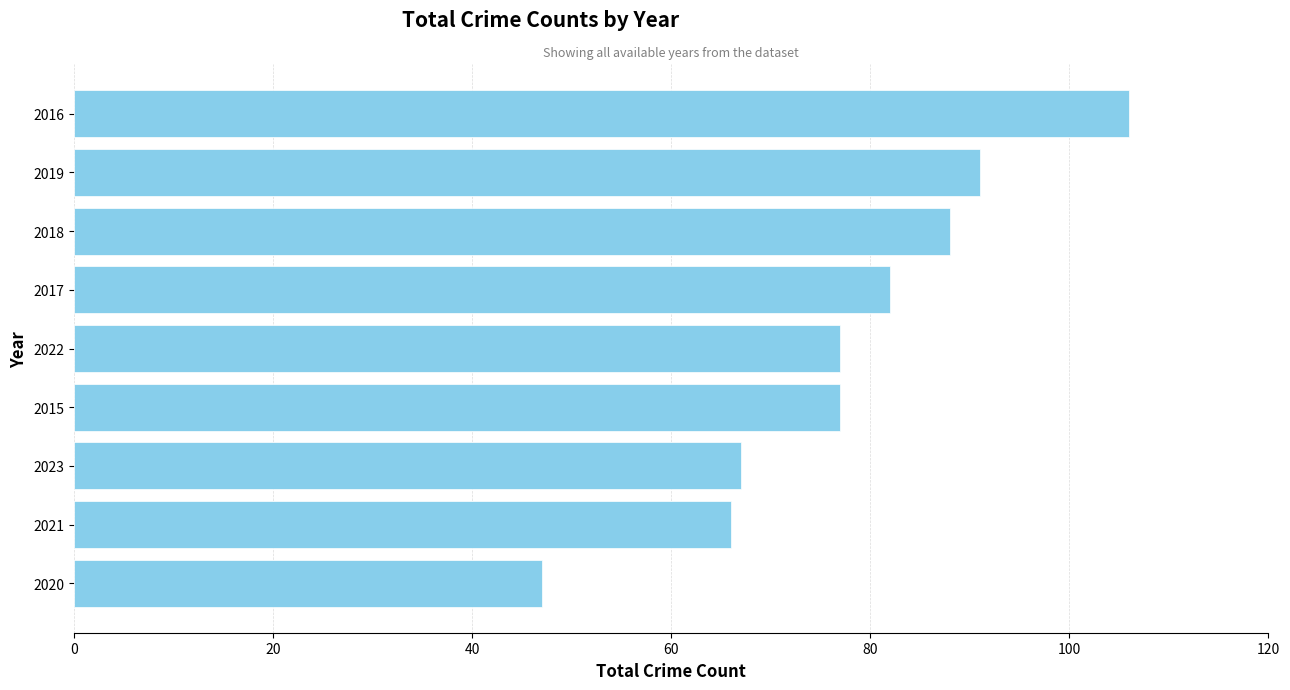

Which category has the lowest value across all series?

2020